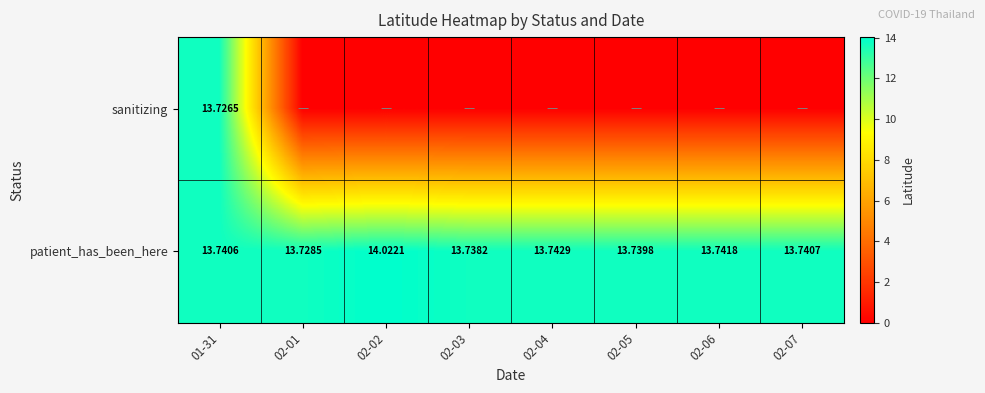

Rank the series by their average value, from highest to lowest.

patient_has_been_here, sanitizing